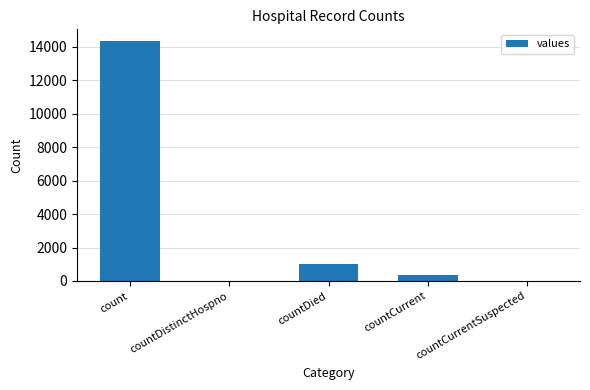

Are the bars horizontal?

No